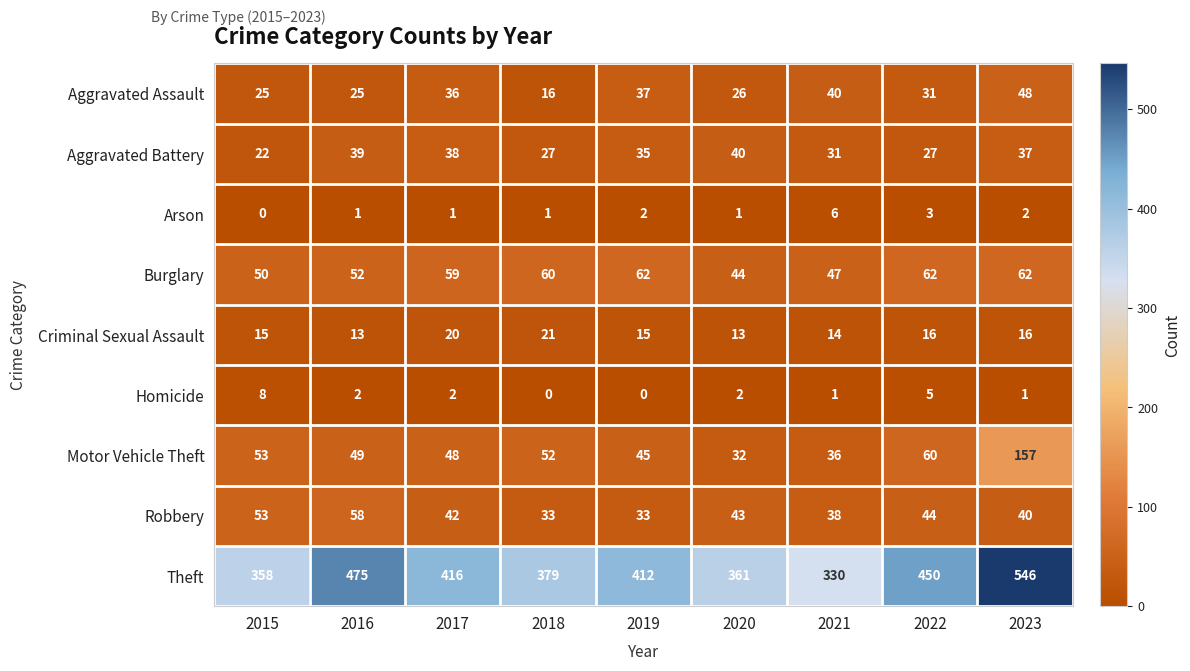

What value does the Robbery series have at 2021?

38